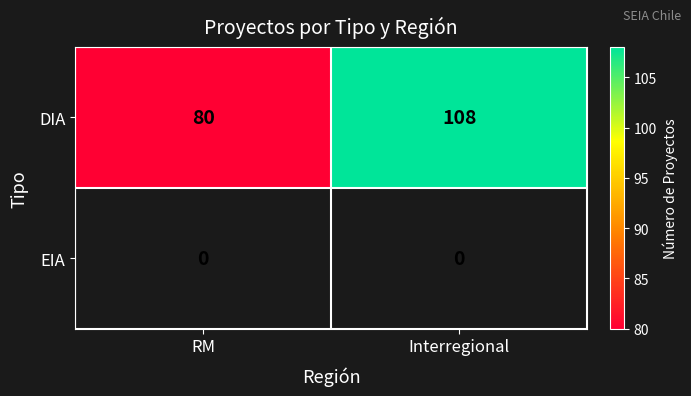

What is the maximum value for DIA?

108